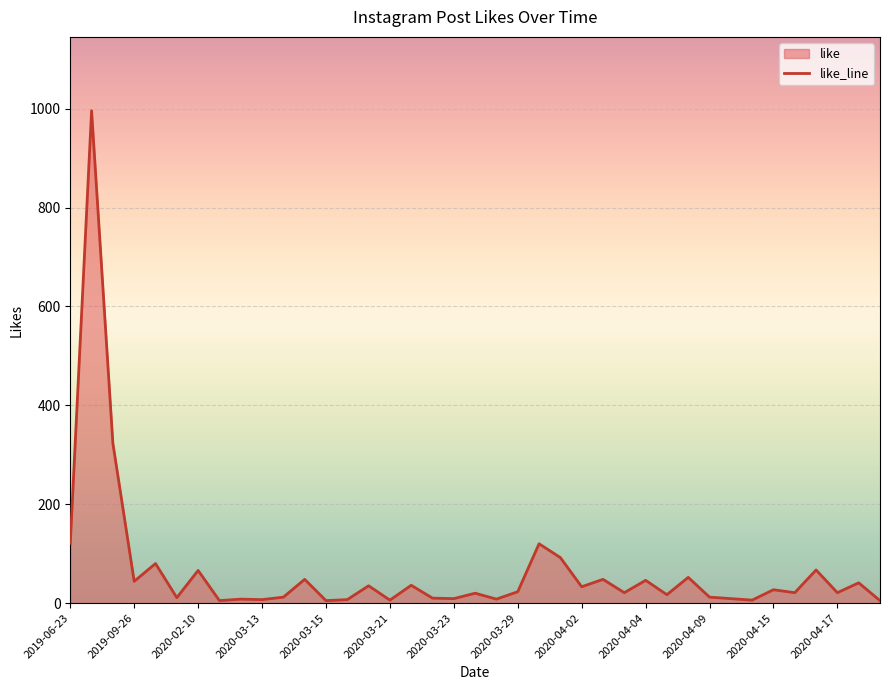

What is the approximate value at 2020-03-21, to the nearest 10?

10